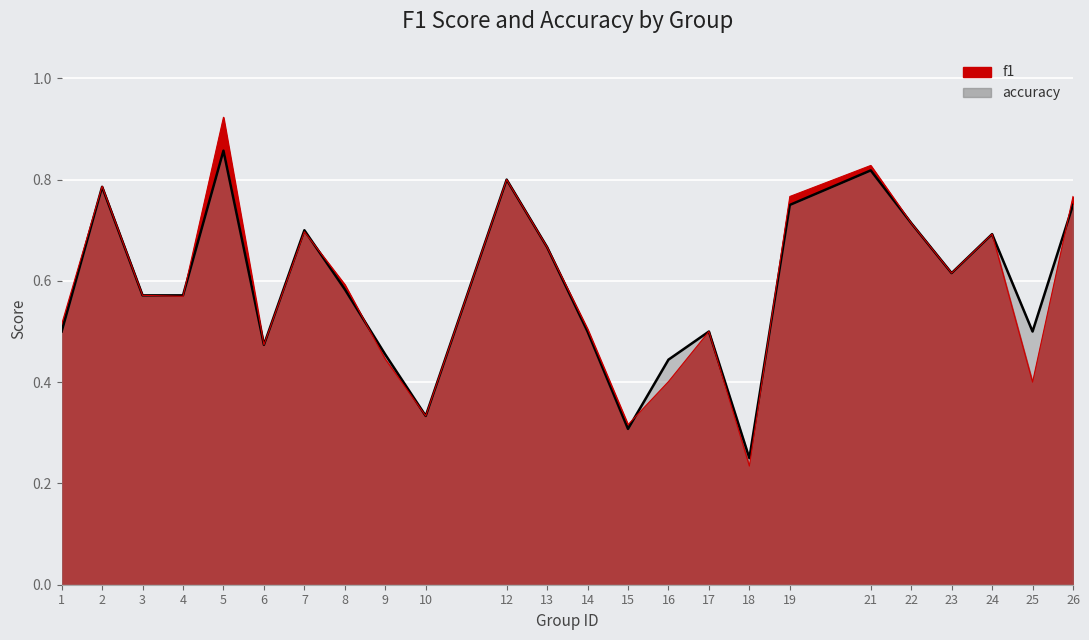

Which series has the largest range (max minus min)?

f1